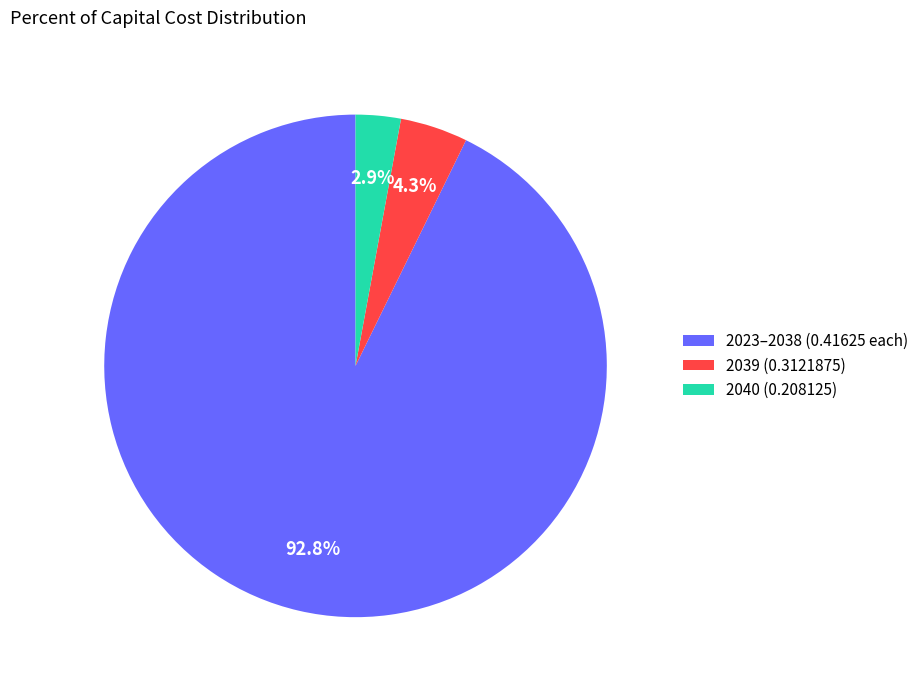

Which category accounts for the majority?

2023–2038 (0.41625 each)